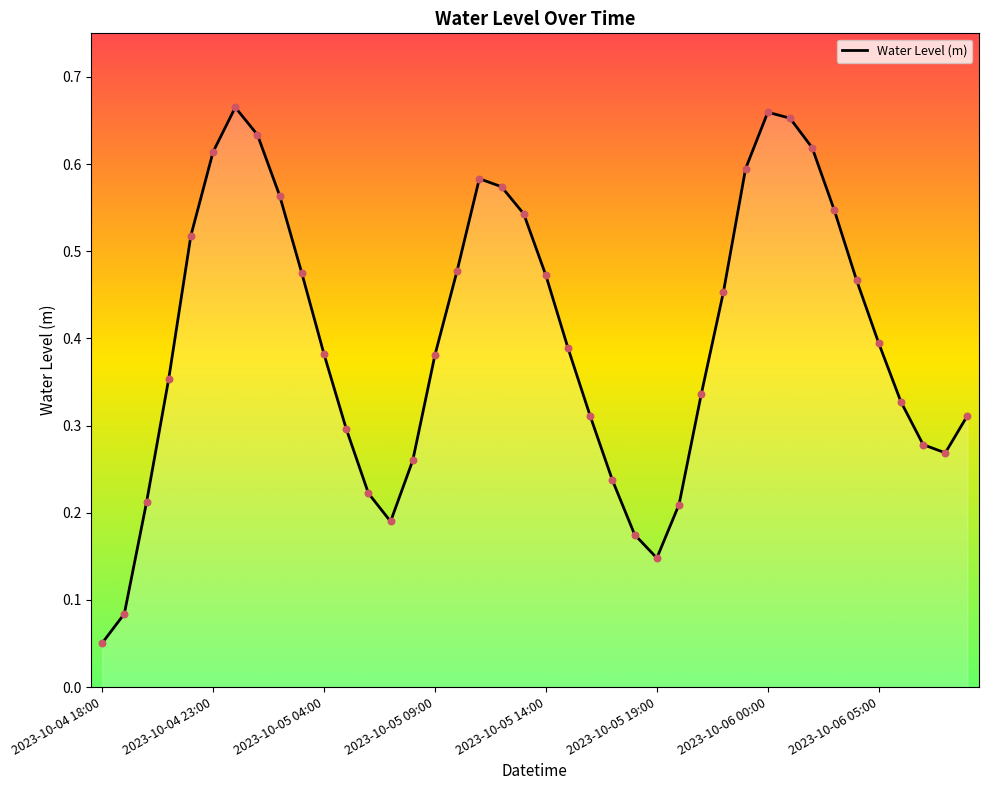

Is this an area chart (filled region under the line)?

Yes